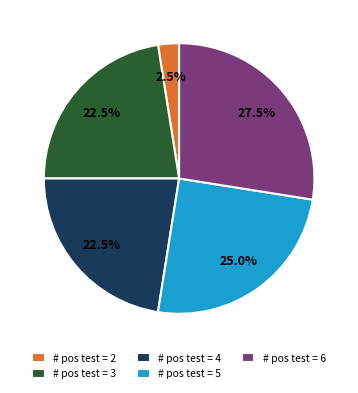

What percentage do # pos test = 3 and # pos test = 4 together represent?

45.0%